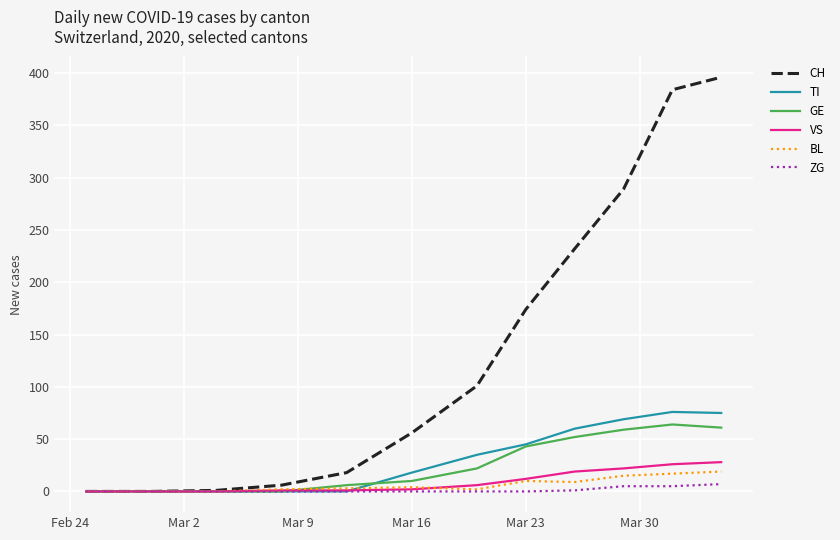

Which series has the widest spread of values?

CH